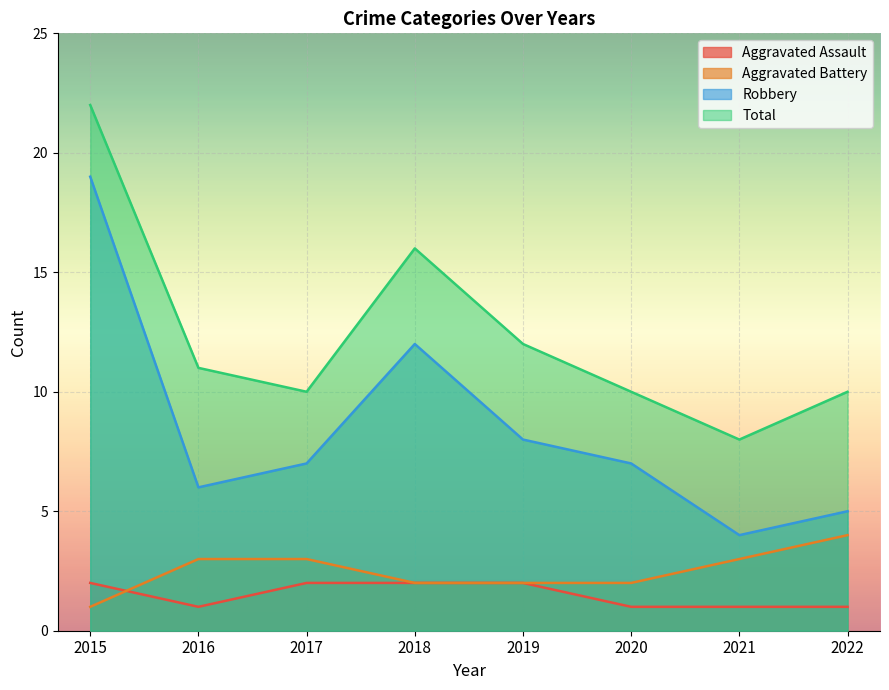

Does the chart display data point markers on the line(s)?

No